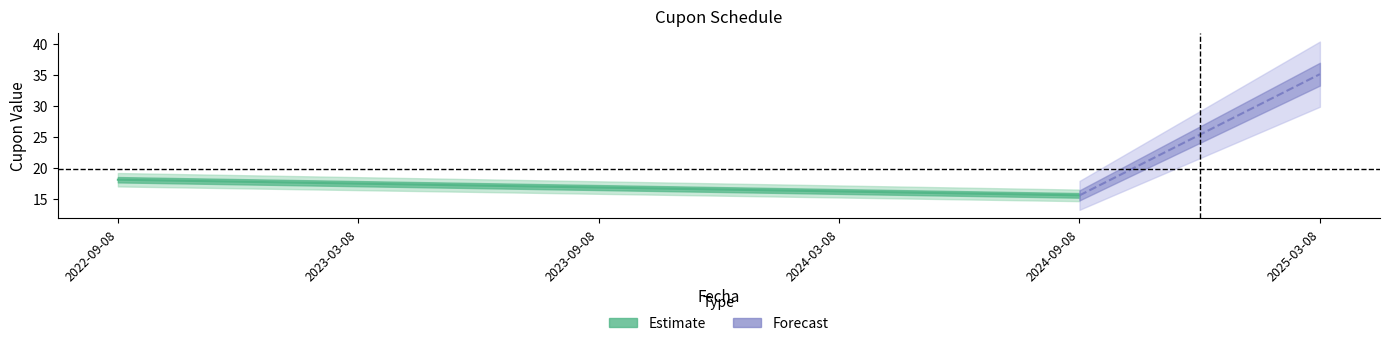

What is the label of the 5th point from the left?

2024-09-08